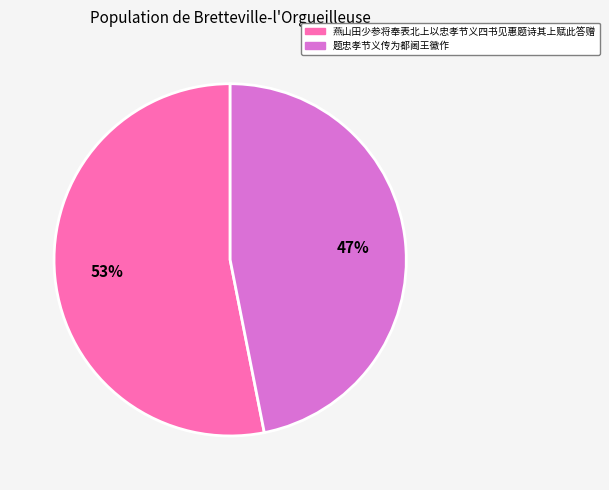

How many segments does this pie chart have?

2